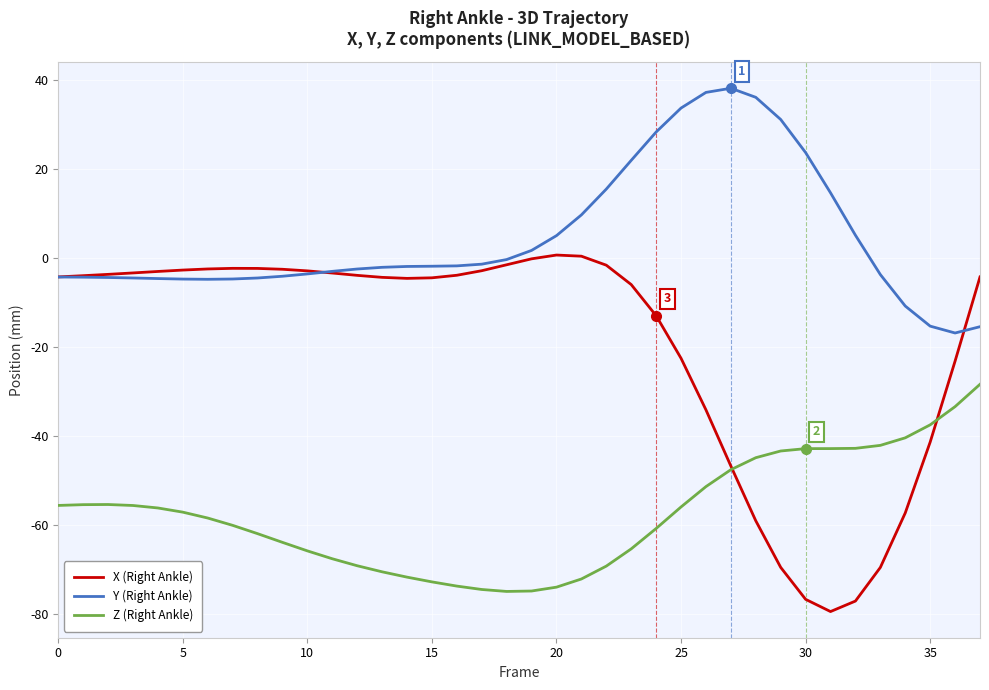

List the series in order of their peak value, highest first.

Y (Right Ankle), X (Right Ankle), Z (Right Ankle)